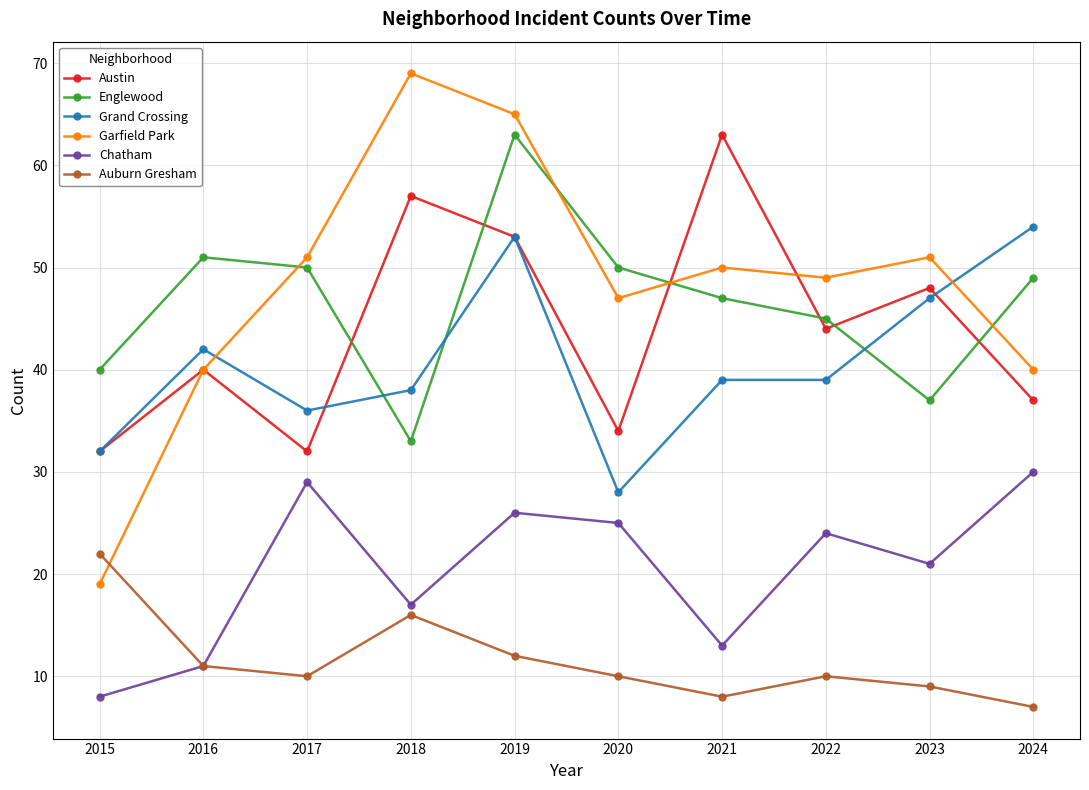

What is the maximum value shown in the chart?

69